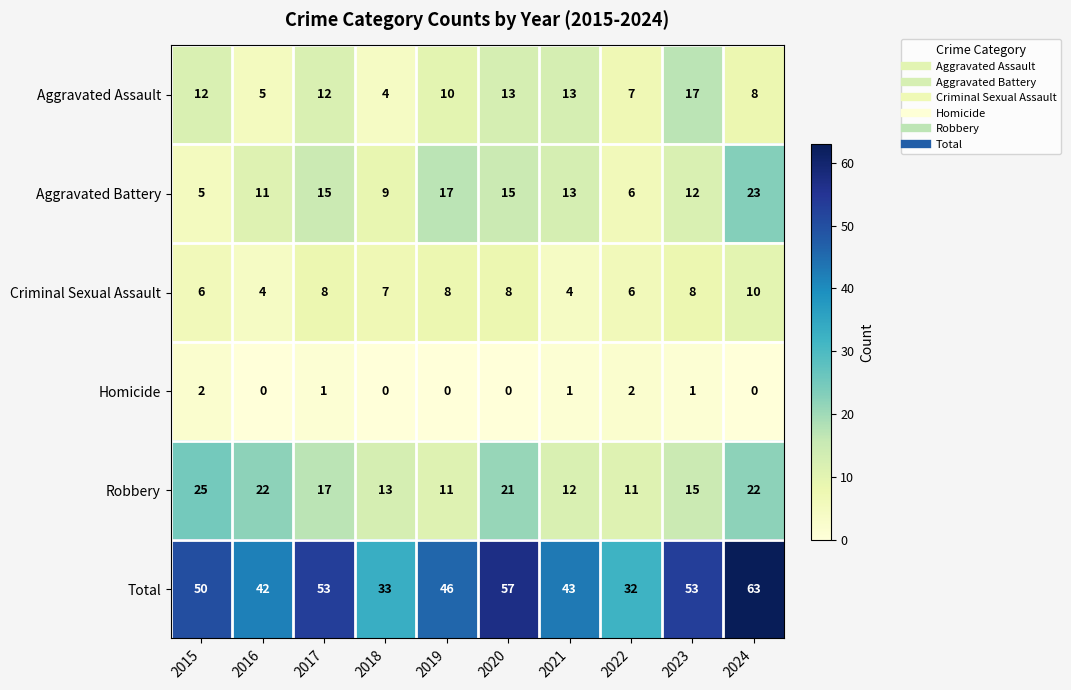

What is the total value across all series at 2021?

86